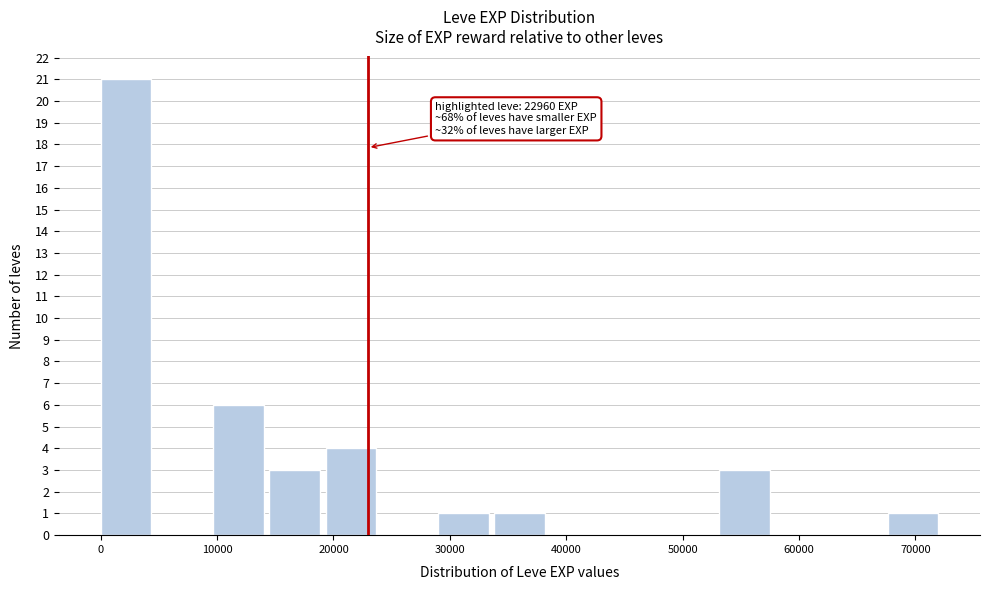

Over which range of the x-axis is the bar tallest?

0 to 5000